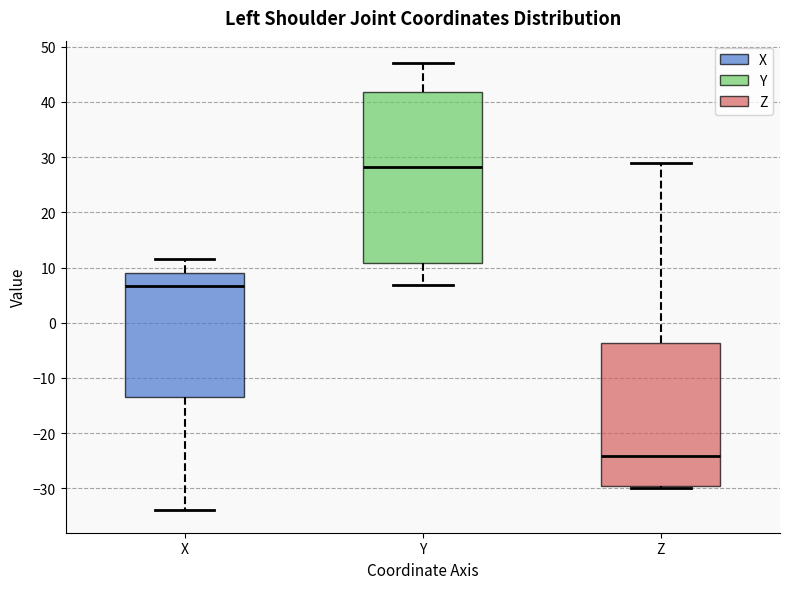

Reading left to right, read every box against the y-axis: the position of its median line, the range the box covers, and the ends of its whiskers. The values are not printed on the chart, so give them approximately, as read against the axis.

X: median 7, box -13 to 9, whiskers -34 to 11
Y: median 28, box 11 to 42, whiskers 7 to 47
Z: median -24, box -29 to -4, whiskers -30 to 29